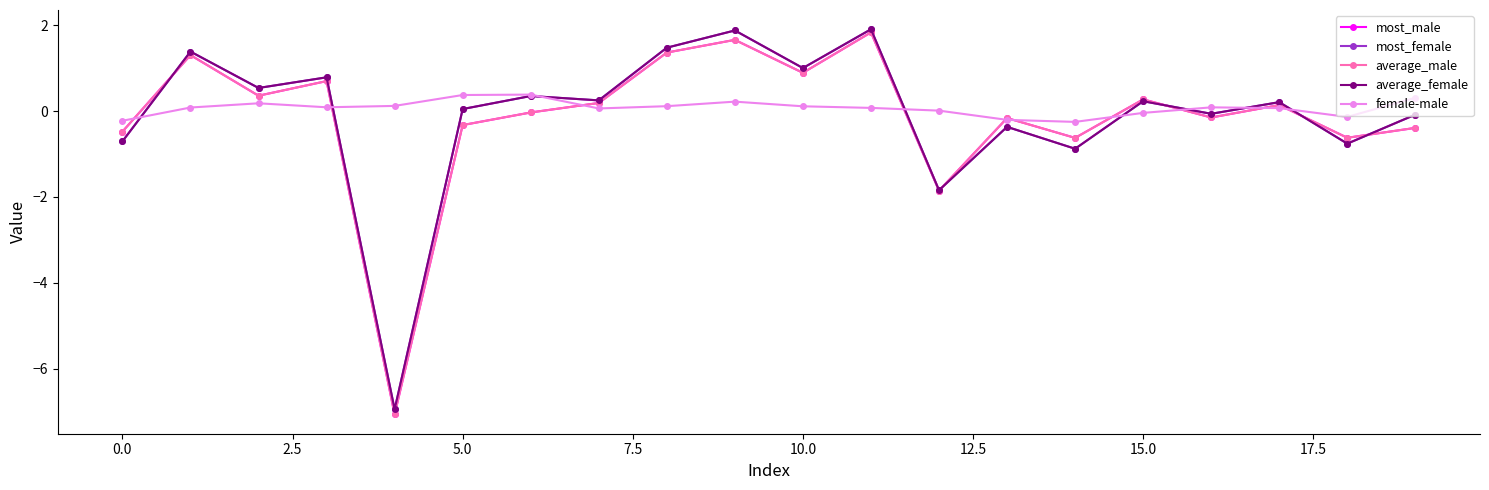

True or false: average_female has more than 0 interior local peaks.

True